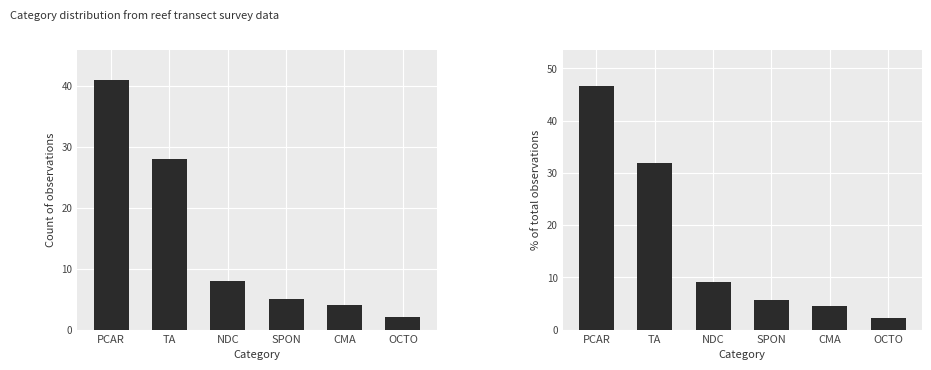

True or false: percentage has a value of 4.5 at CMA.

True